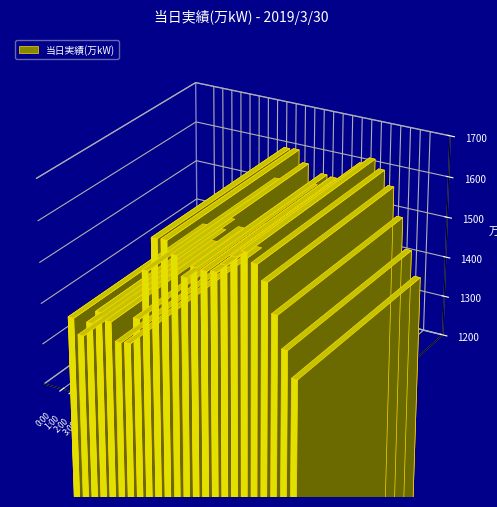

Read the value at 4:00, to the nearest 5.

1375